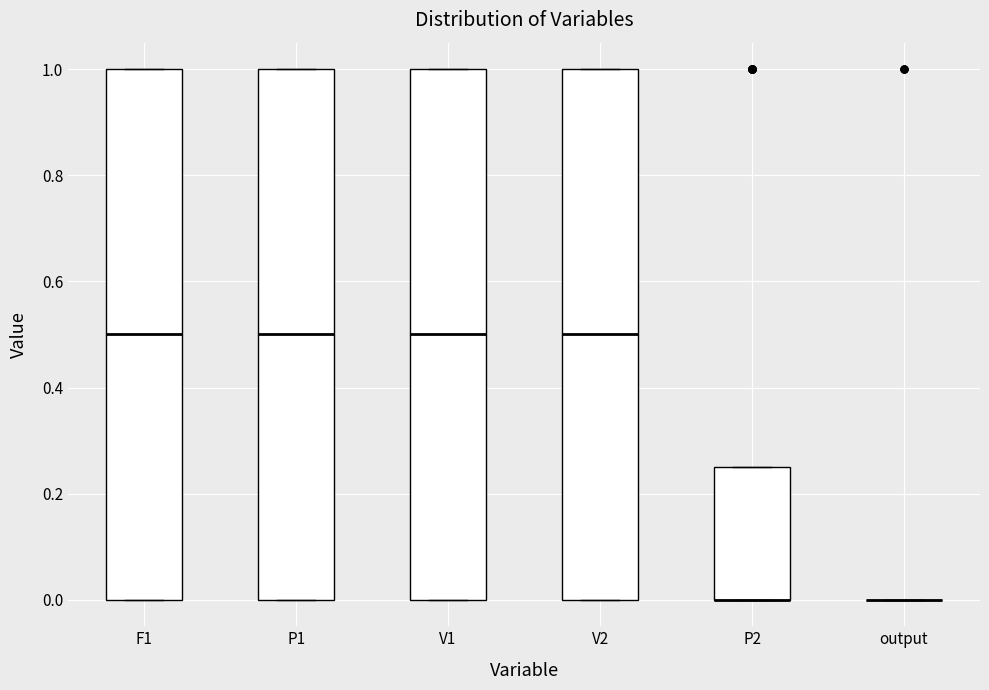

Reading left to right, read every box against the y-axis: the position of its median line, the range the box covers, and the ends of its whiskers. The values are not printed on the chart, so give them approximately, as read against the axis.

F1: median 0.50, box 0.00 to 1.00, whiskers 0.00 to 1.00
P1: median 0.50, box 0.00 to 1.00, whiskers 0.00 to 1.00
V1: median 0.50, box 0.00 to 1.00, whiskers 0.00 to 1.00
V2: median 0.50, box 0.00 to 1.00, whiskers 0.00 to 1.00
P2: median 0.00 (drawn on the box's lower edge), box 0.00 to 0.26, whiskers 0.00 to 0.26
output: box collapsed to a line at 0.00, whiskers 0.00 to 0.00